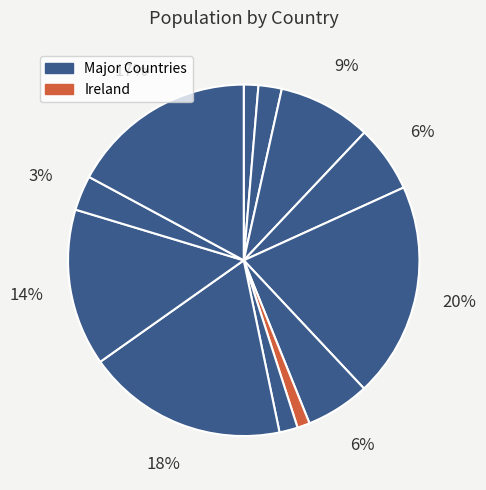

How many slices are in this pie chart?

12